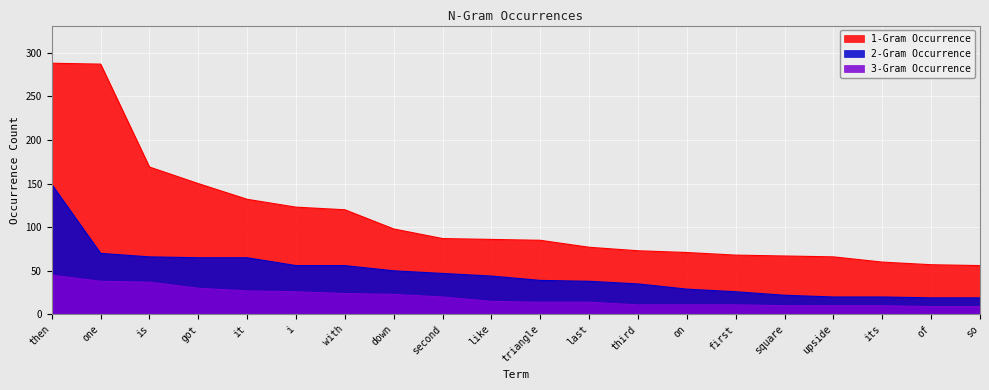

At how many categories does at least one series exceed 82?

11